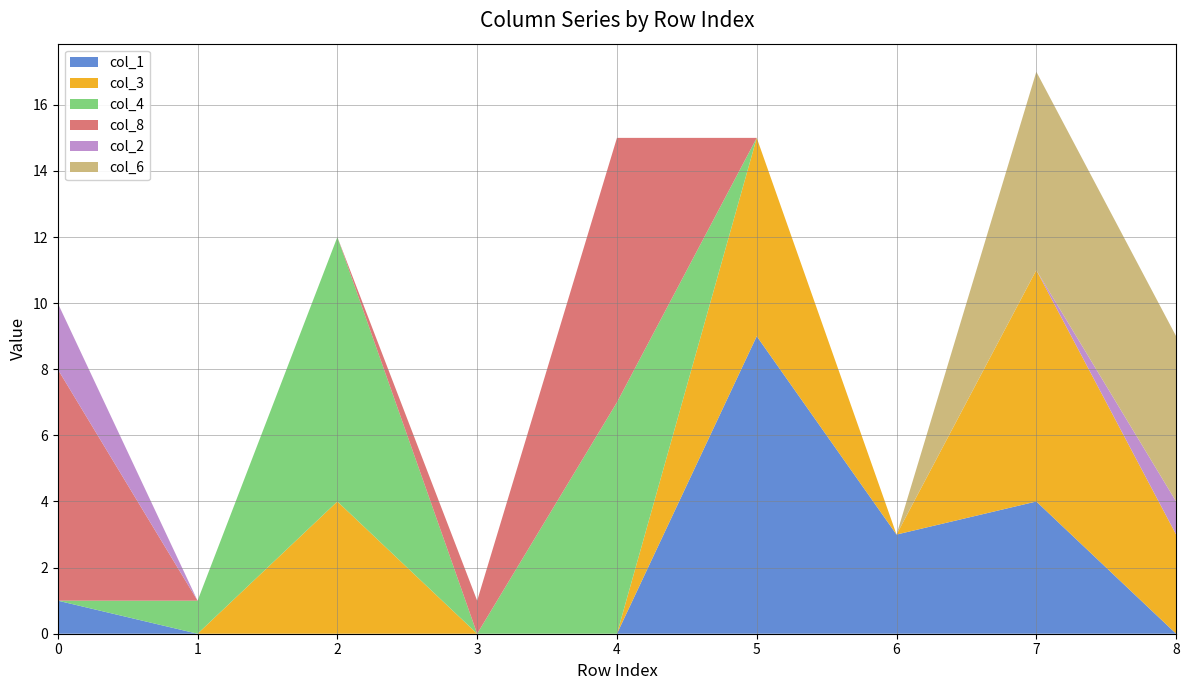

Reading left to right, extract all data points from this chart.

col_1: 1	0	0	0	0	9	3	4	0
col_3: 0	0	4	0	0	6	0	7	3
col_4: 0	1	8	0	7	0	0	0	0
col_8: 7	0	0	1	8	0	0	0	0
col_2: 2	0	0	0	0	0	0	0	1
col_6: 0	0	0	0	0	0	0	6	5